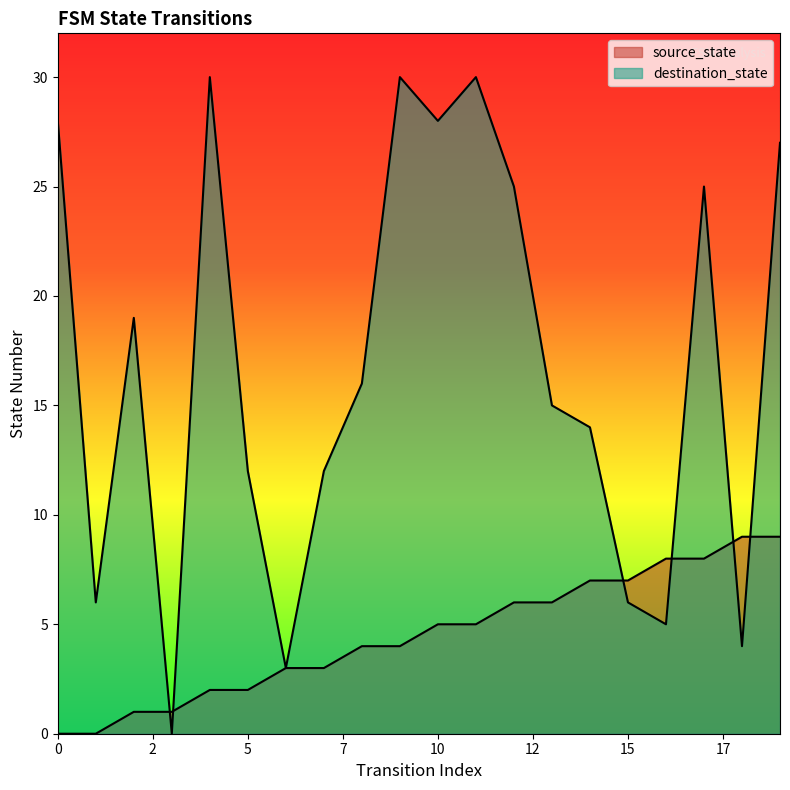

What is the average value of the source_state series?

4